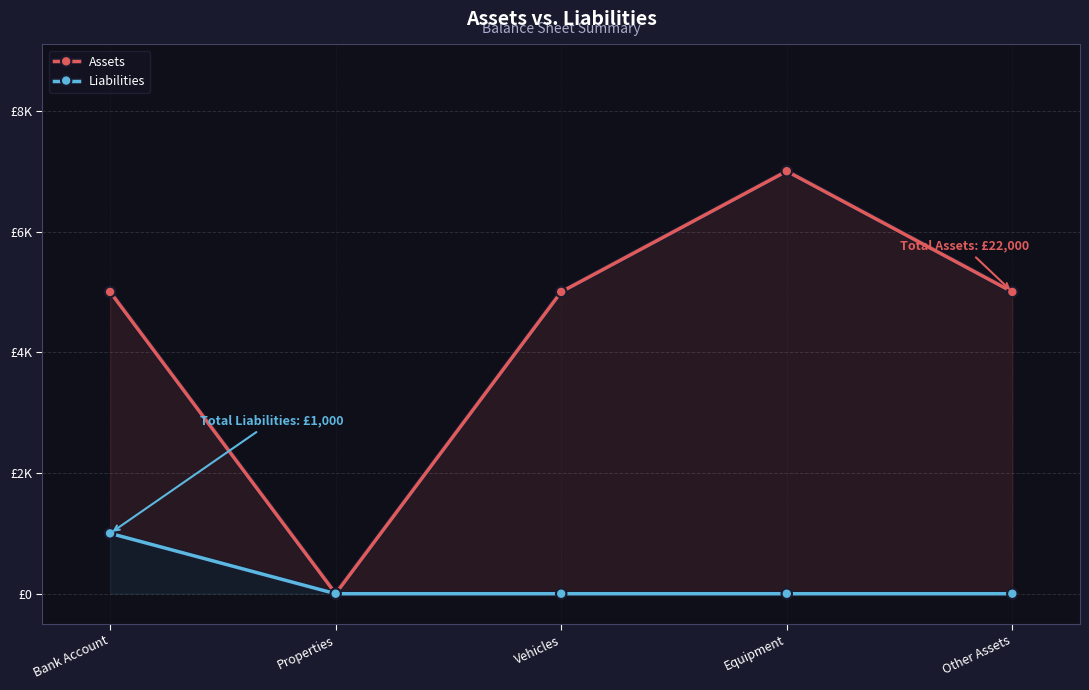

The Assets series shows 0 at Properties. True or false?

True